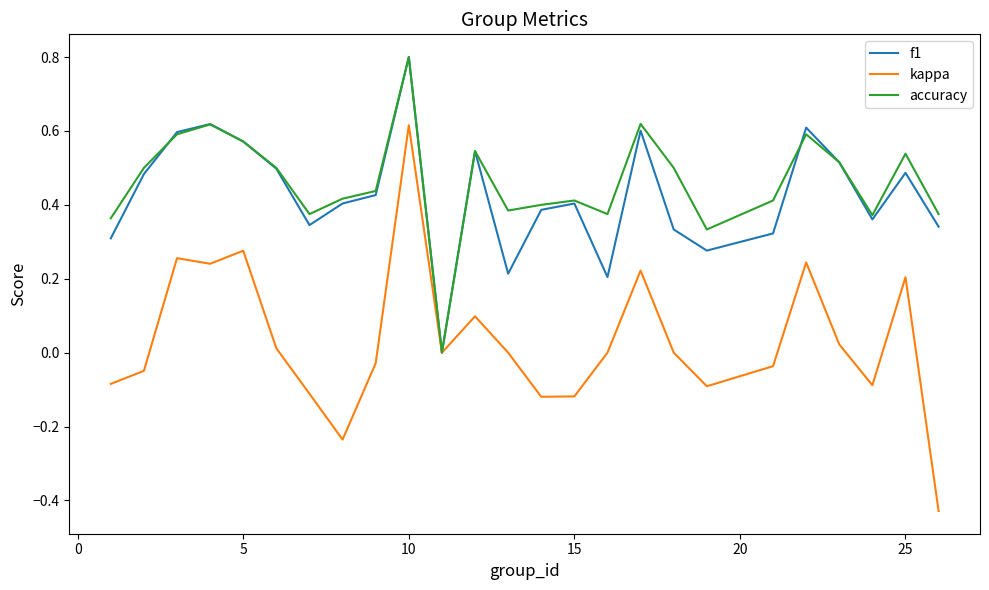

What is the greatest value displayed?

0.8